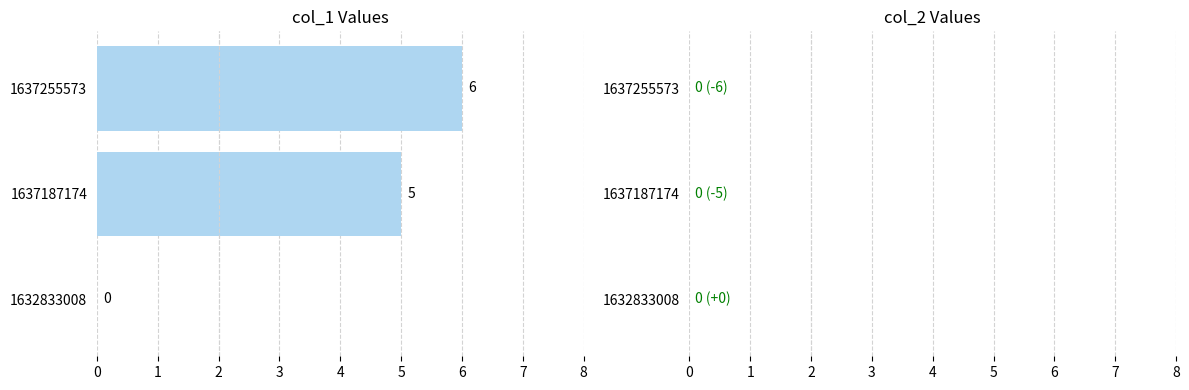

What is the sum of the values at 1637187174 and 1632833008?

5